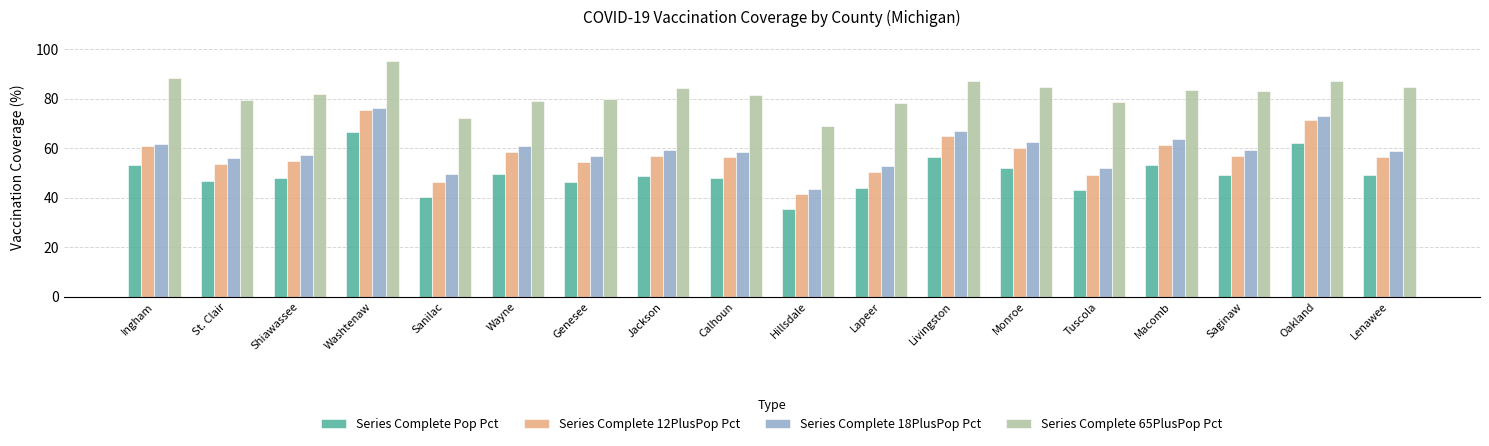

What is the sum of the Series Complete Pop Pct values at St. Clair and Genesee?

93.2